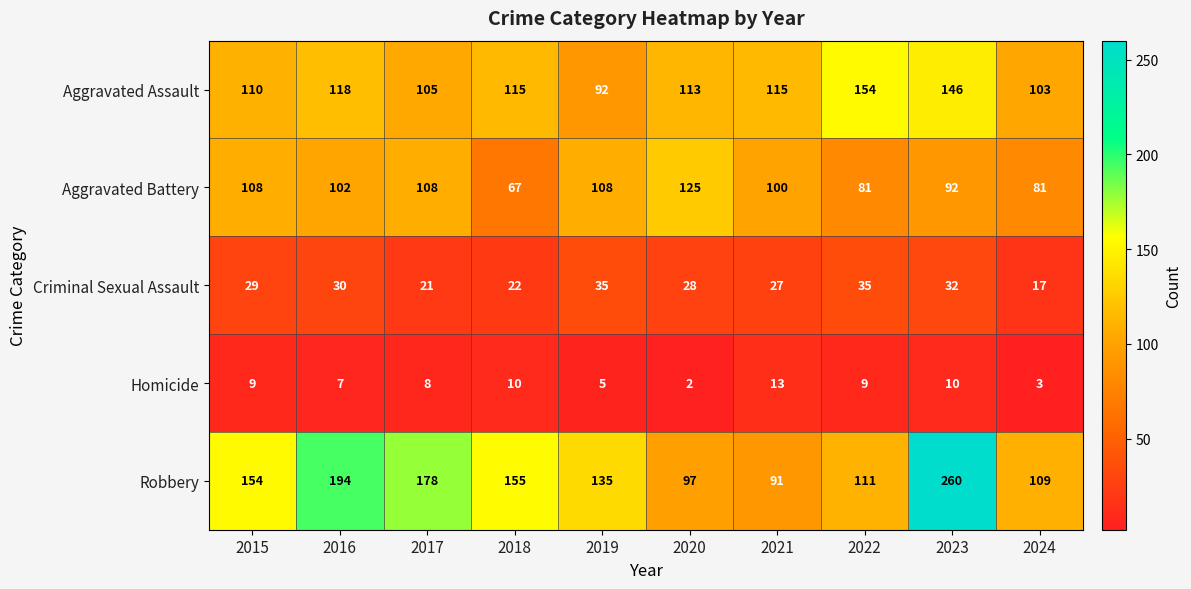

Which series has the widest spread of values?

Robbery